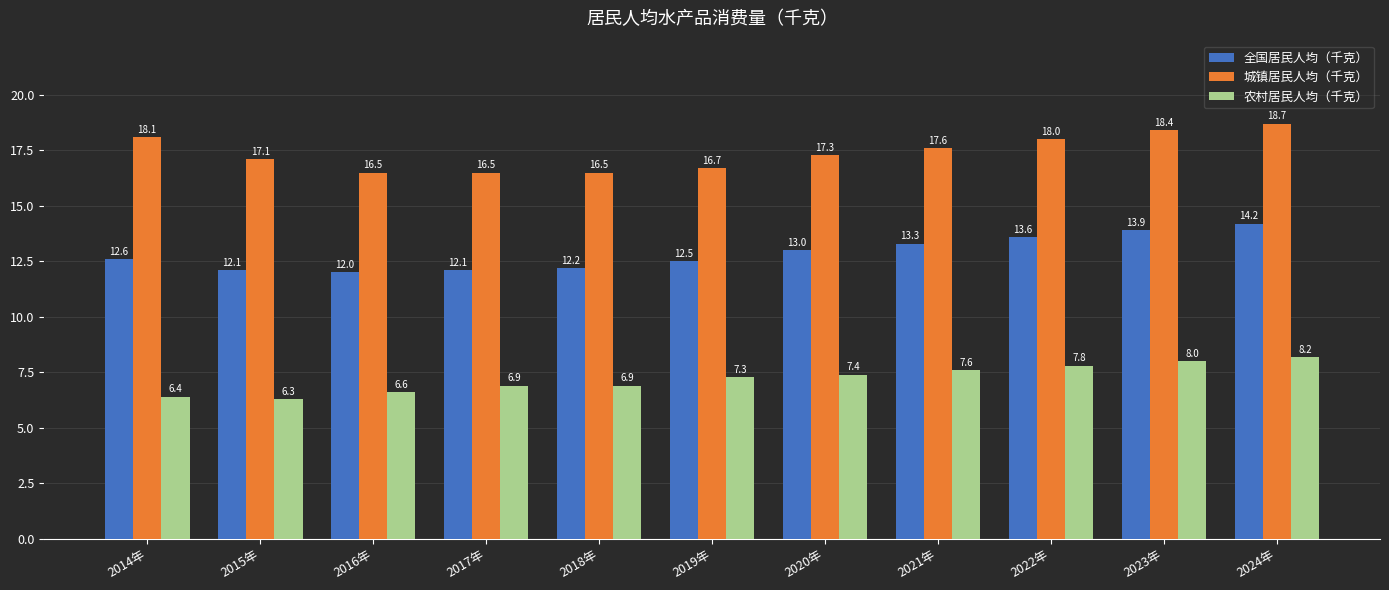

List the series in order of their peak value, highest first.

城镇居民人均（千克）, 全国居民人均（千克）, 农村居民人均（千克）